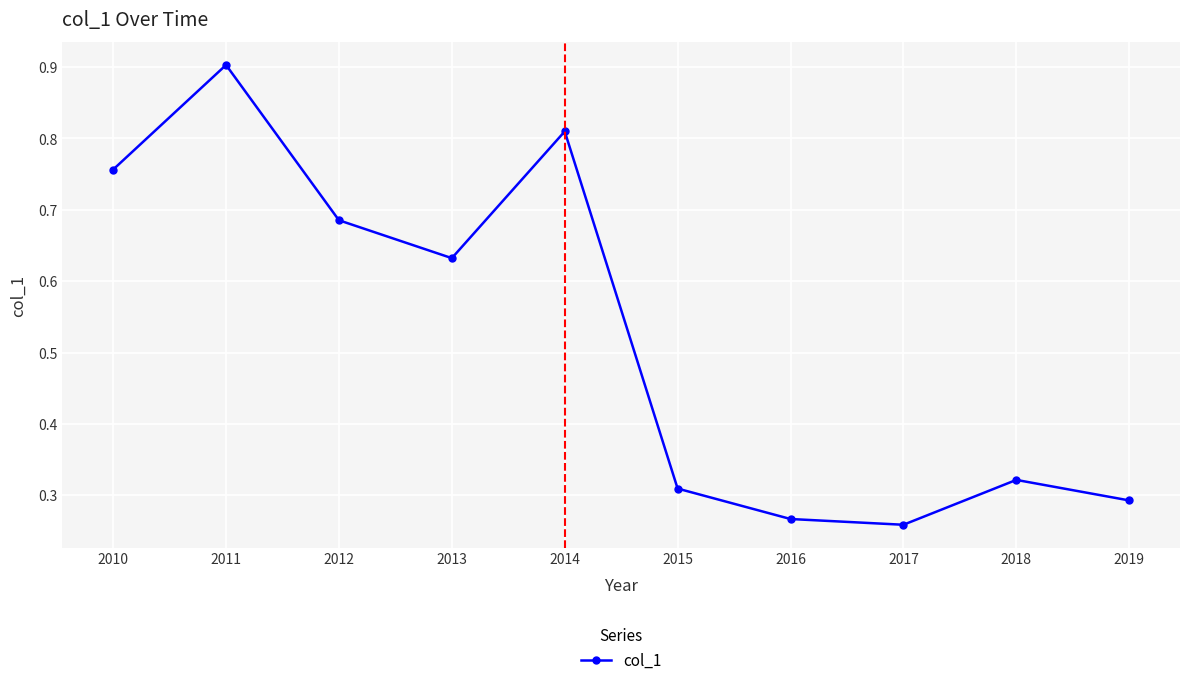

True or false: the data shows 0.2 at 2013.

False